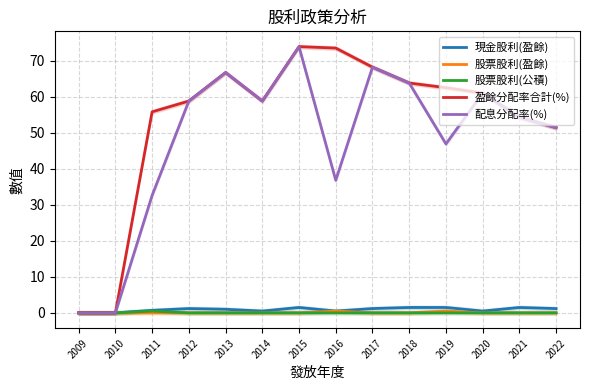

What value does the 盈餘分配率合計(%) series have at 2011?

55.8